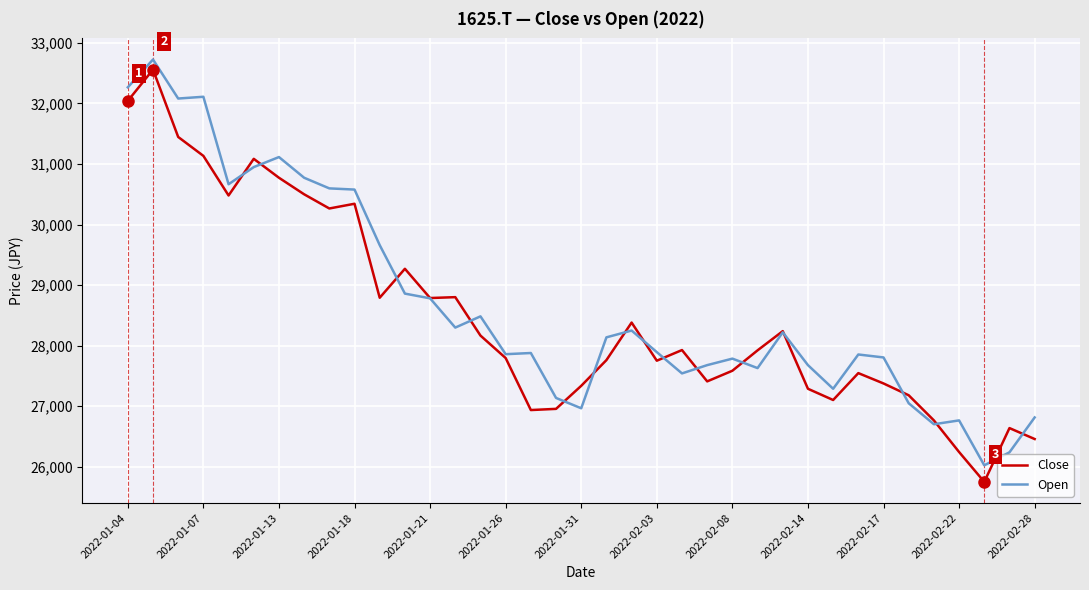

Which series has the largest range (max minus min)?

Close